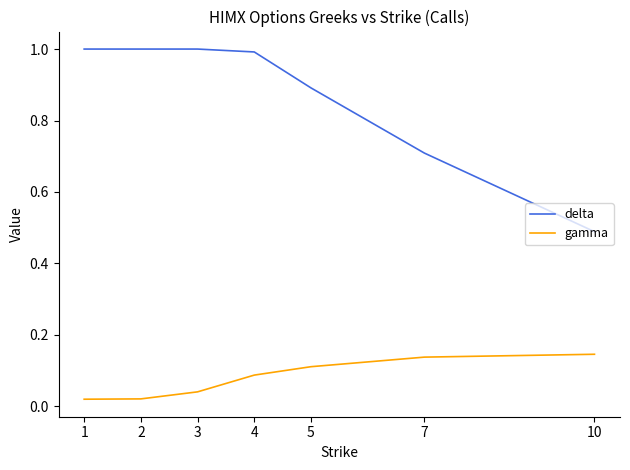

The value of gamma at 10 is 0.2. True or false?

False